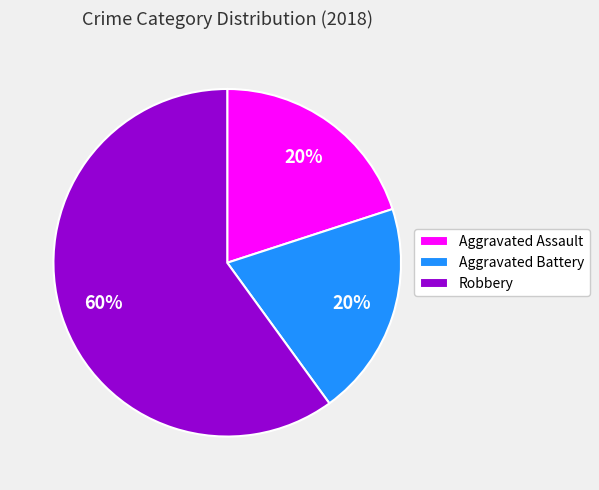

Combined, do Aggravated Battery and Robbery account for over 50%?

Yes